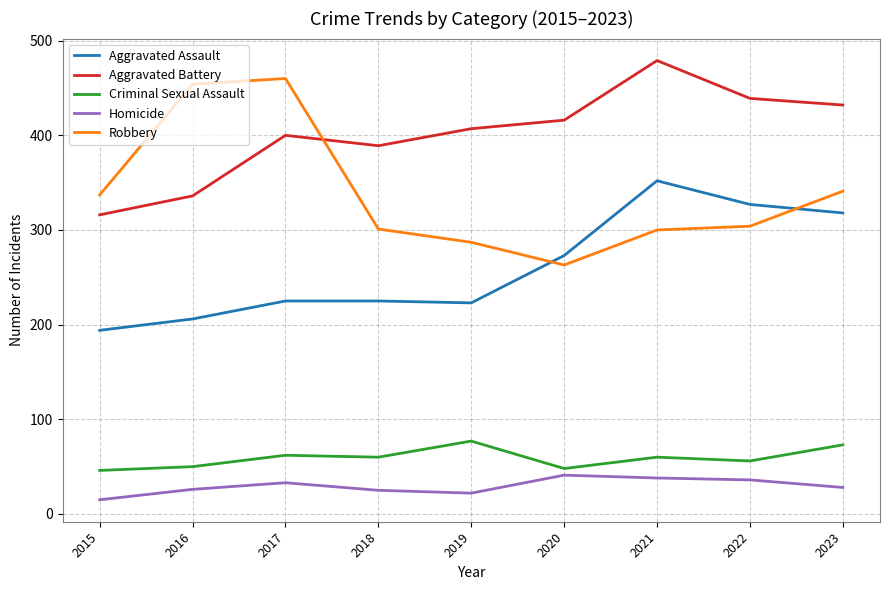

What is the greatest value displayed?

479